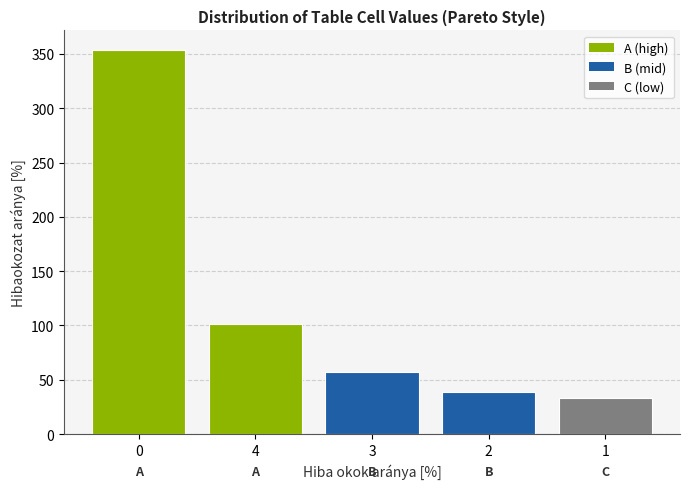

Reading left to right, what are all the values shown in this chart?

354	101	57	39	33